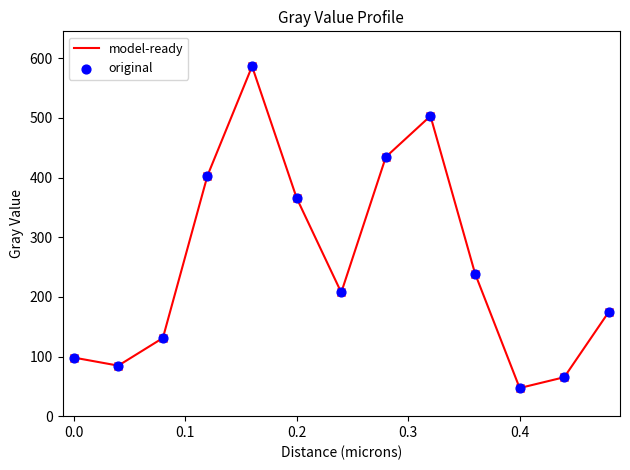

What is the minimum value shown in the chart?

47.2